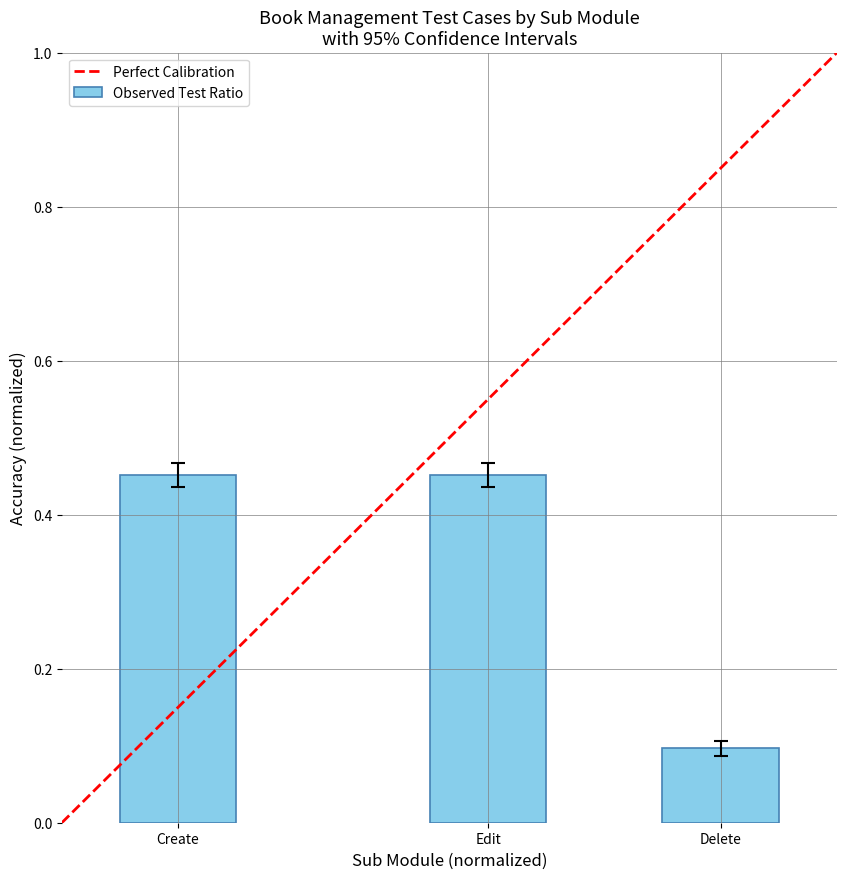

The chart shows a value of 0.3 at Create. True or false?

False